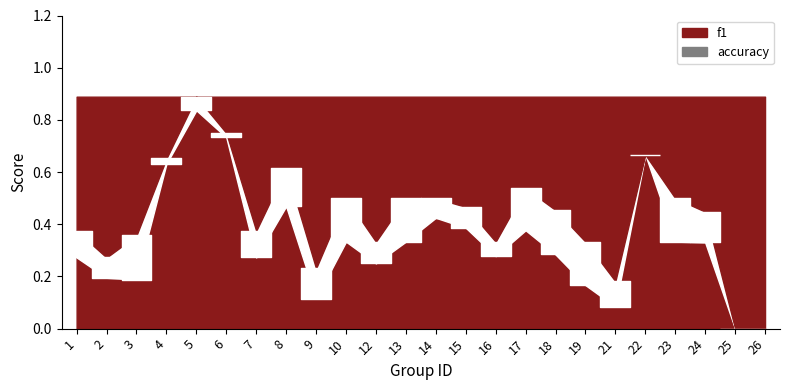

At how many categories does at least one series exceed 0?

22